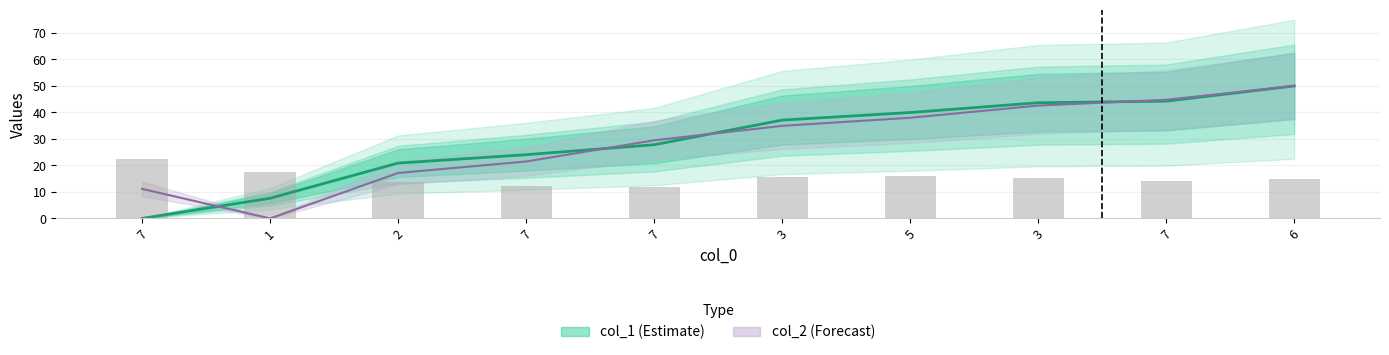

How many data points in col_1 are less than 37?

5